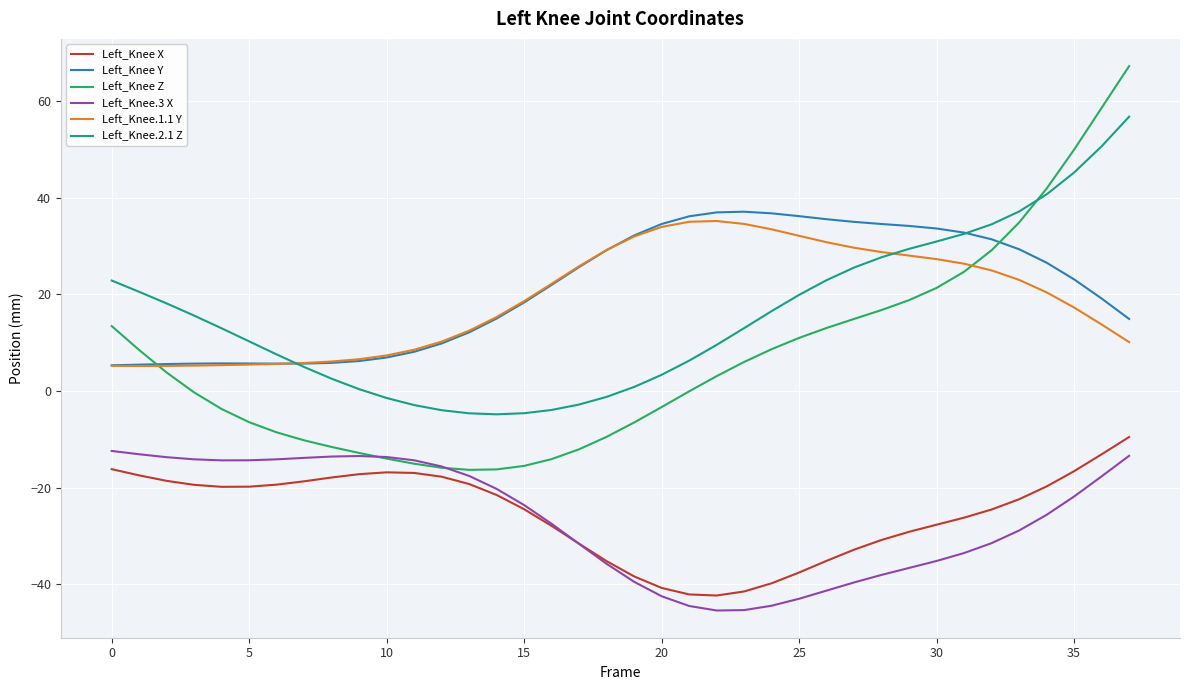

Which series has the widest spread of values?

Left_Knee Z